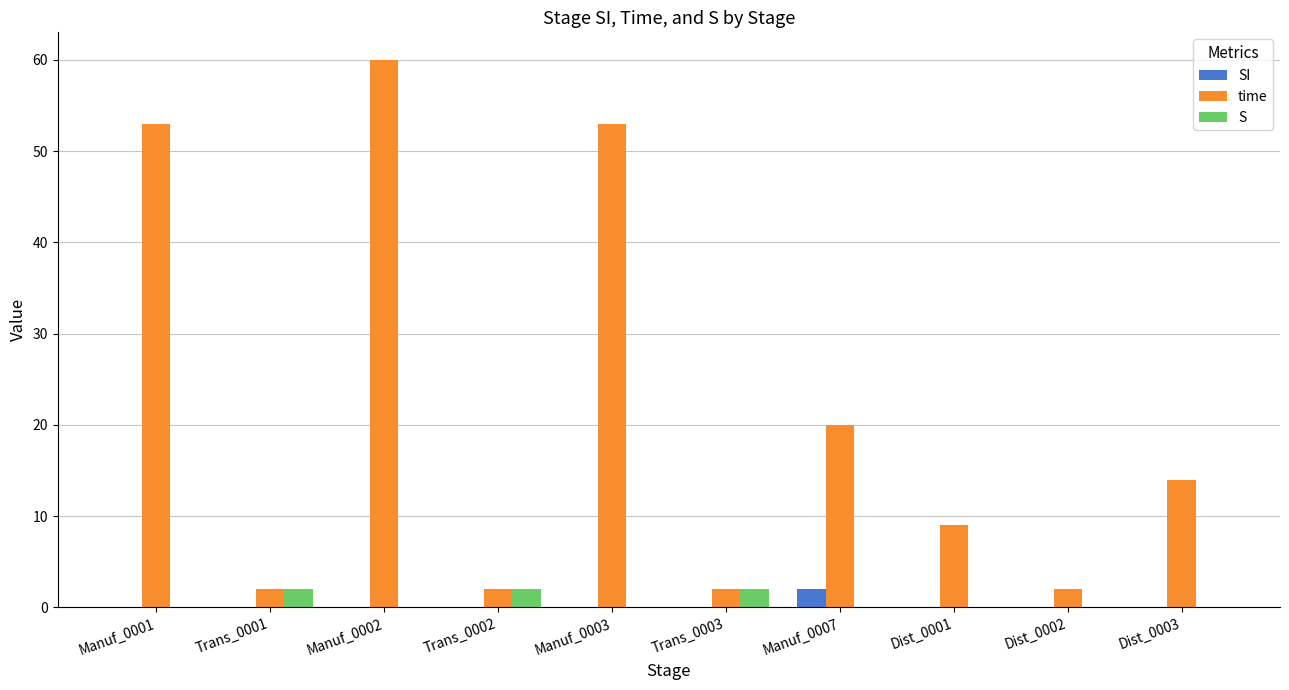

Are the bars horizontal?

No